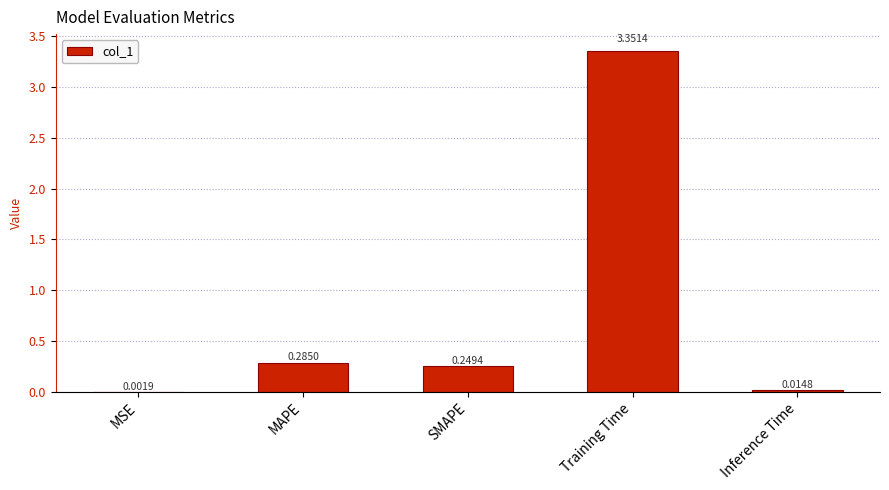

At which category does the chart reach its peak across all series?

Training Time